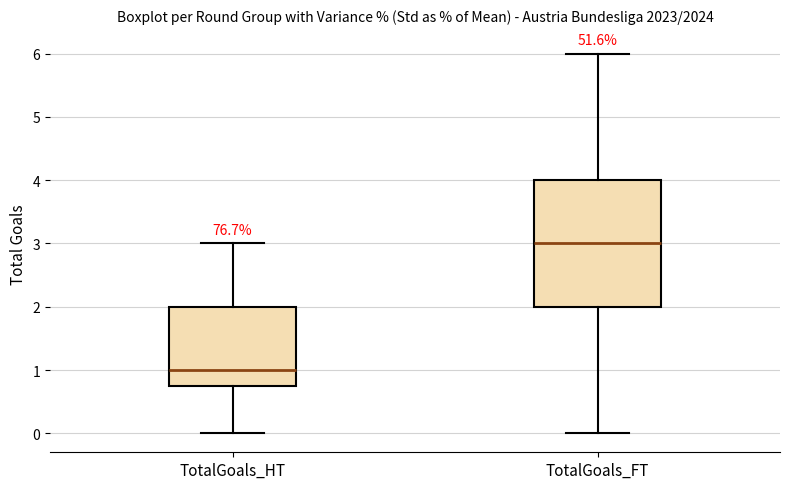

Reading left to right, transcribe this box plot: for each box, give where its median line is, the range the box spans, and where its two whiskers end, as read against the y-axis. The values are not printed on the chart, so give them approximately, as read against the axis.

TotalGoals_HT: median 1.0, box 0.8 to 2.0, whiskers 0.0 to 3.0
TotalGoals_FT: median 3.0, box 2.0 to 4.0, whiskers 0.0 to 6.0